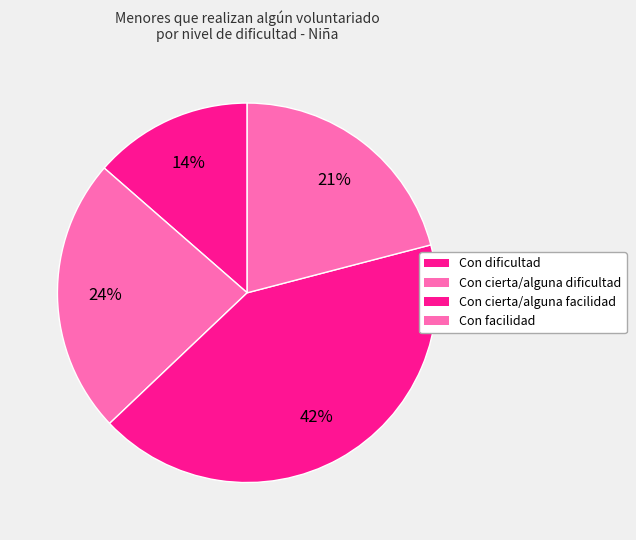

Do Con cierta/alguna facilidad and Con facilidad together represent more than half of the pie?

Yes